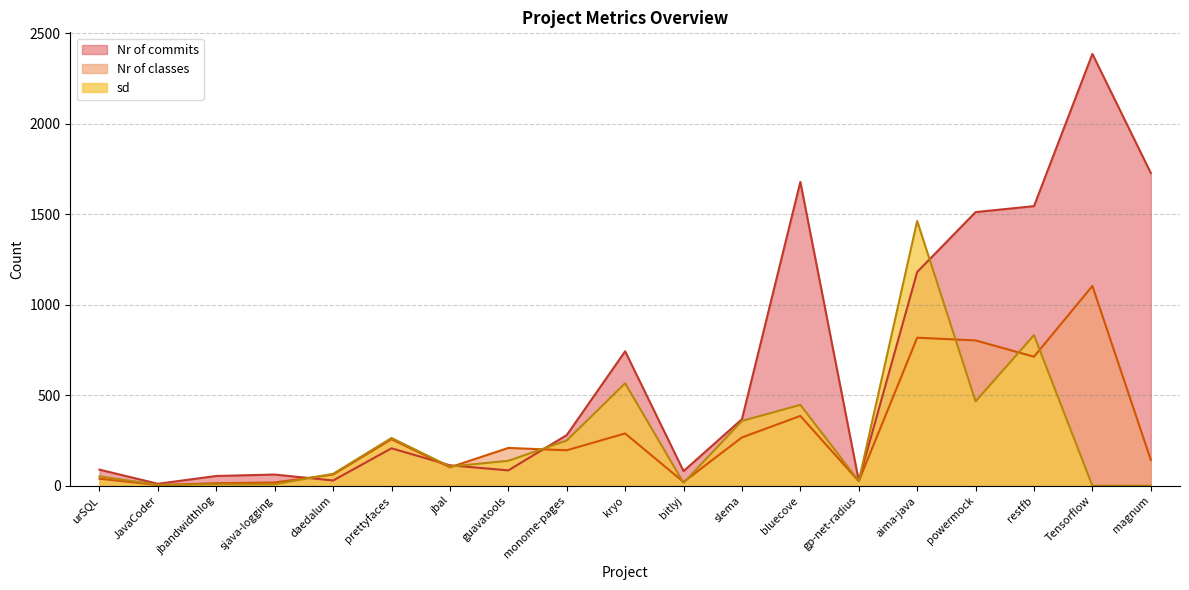

What is the value of the Nr of classes point at the 7th from the left?

102